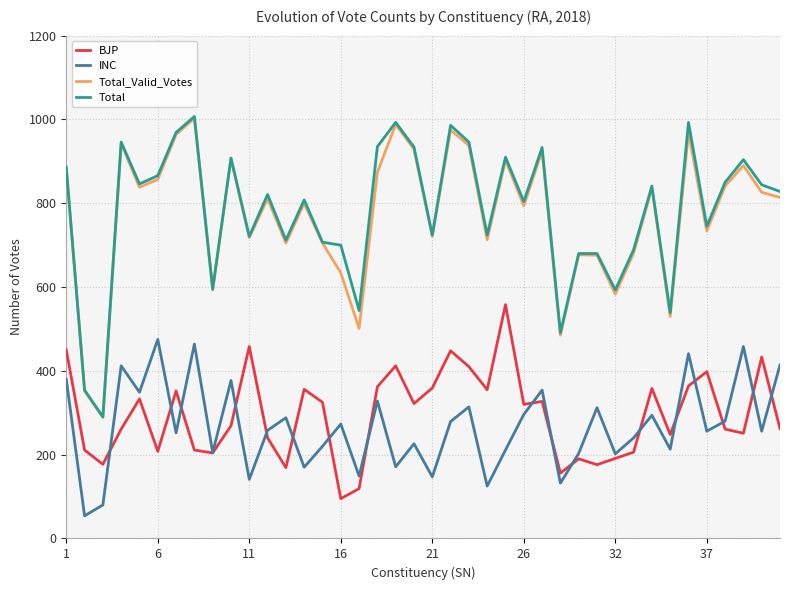

Count the number of categories in the chart.

40